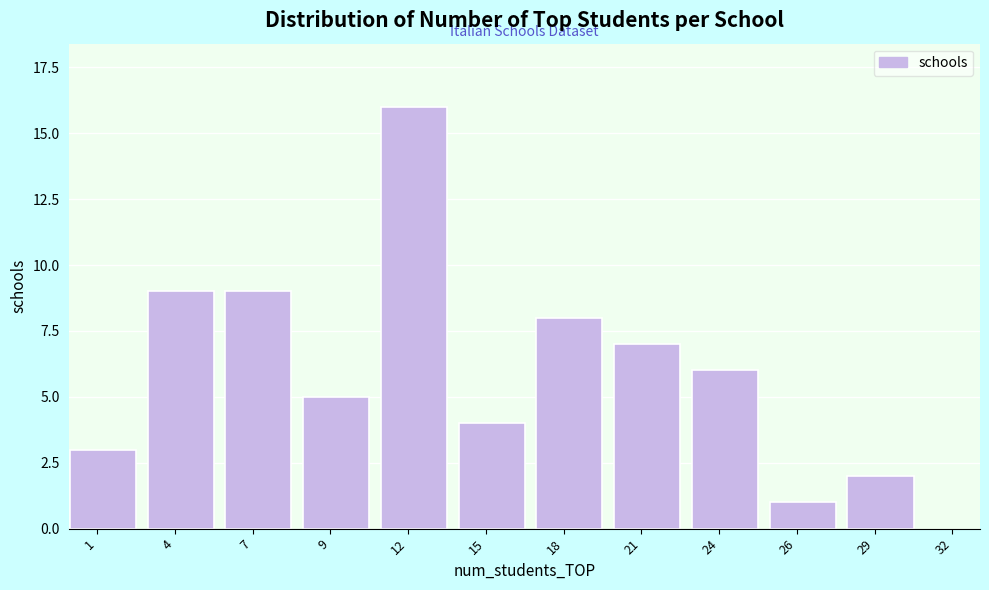

Reading left to right, transcribe all the data shown in this chart.

1=3	4=9	7=9	9=5	12=16	15=4	18=8	21=7	24=6	26=1	29=2